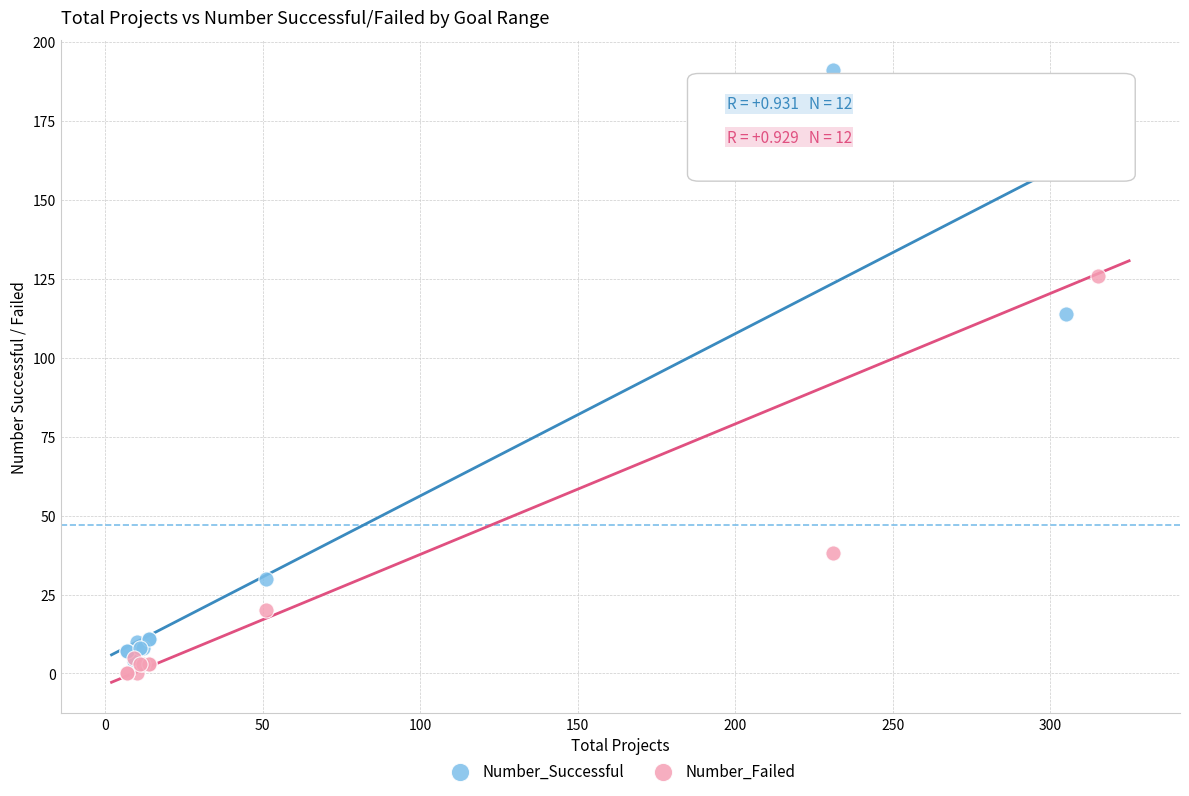

Which series contains the highest Y value?

Number_Successful